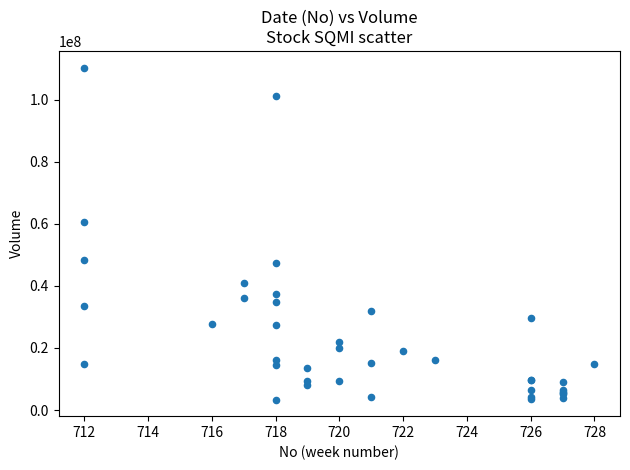

What Y value in the scatter plot is closest to 56888650?

60678400